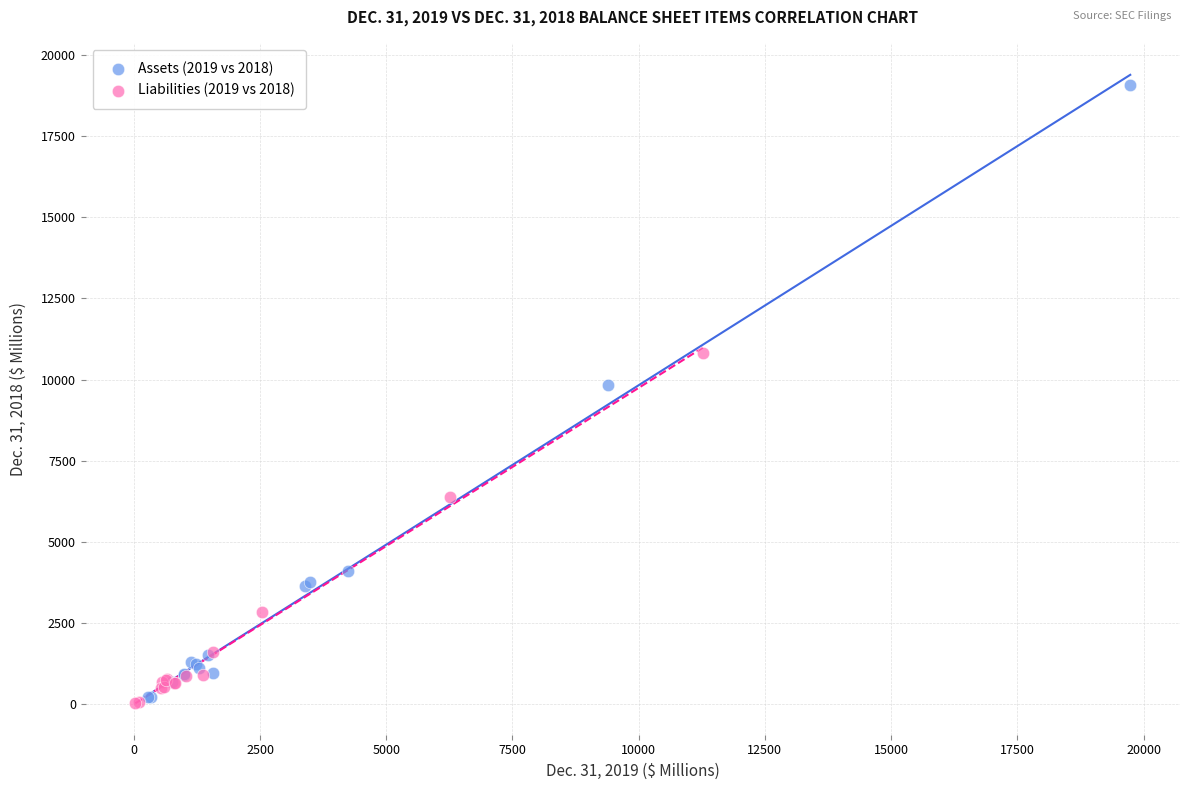

Which series reaches the minimum Y coordinate?

Liabilities (2019 vs 2018)